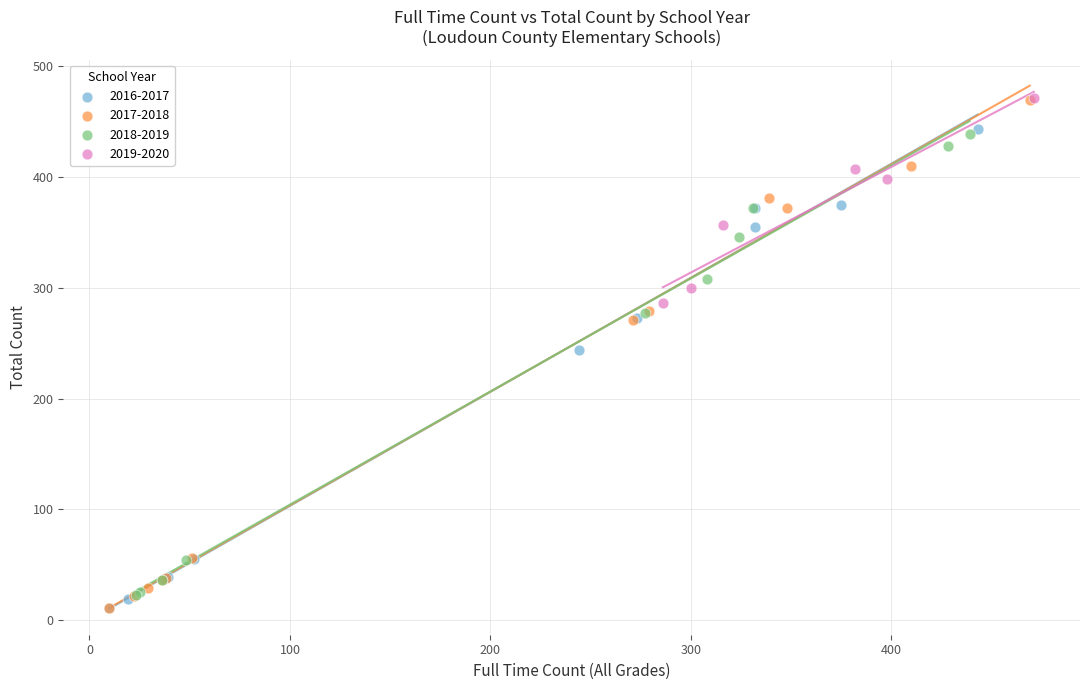

What are all the series names shown in the legend?

2016-2017, 2017-2018, 2018-2019, 2019-2020